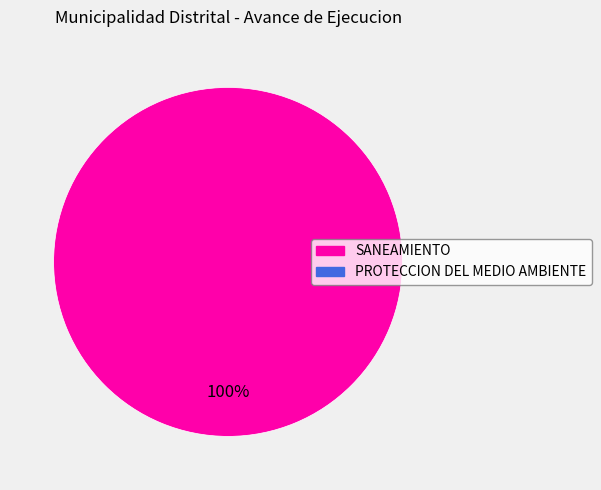

Does any single category account for the majority?

Yes